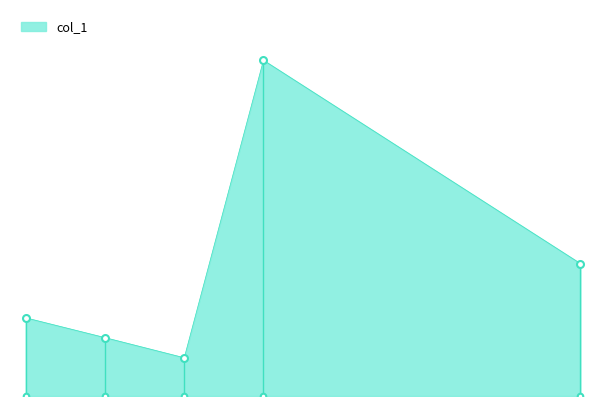

How many lines are shown in the chart?

1